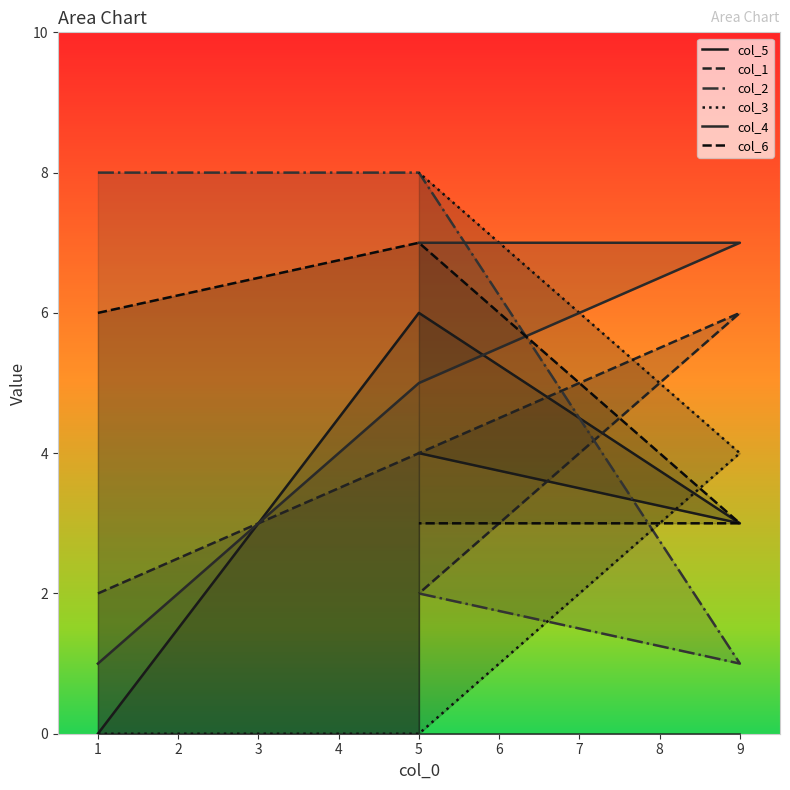

How many times do col_2 and col_1 cross each other?

1